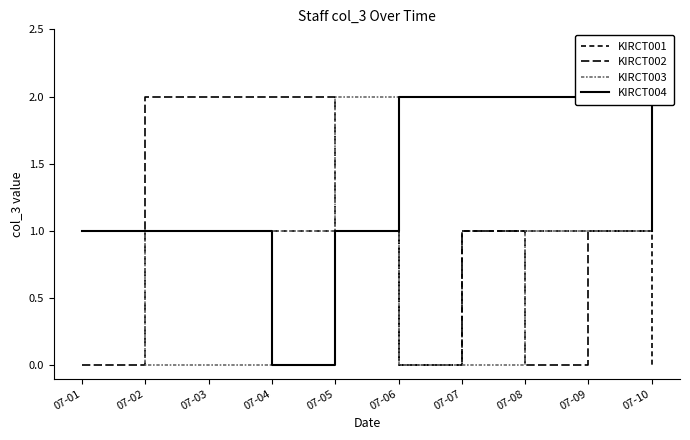

What value does the KIRCT001 series have at 07-05?

1